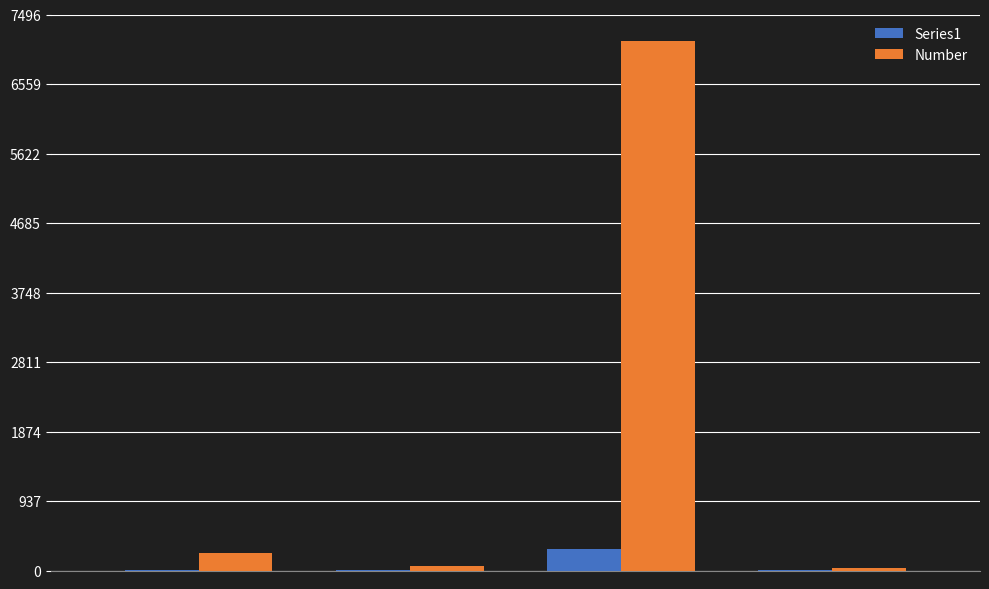

What is the sum of all Series1 values?

298.6